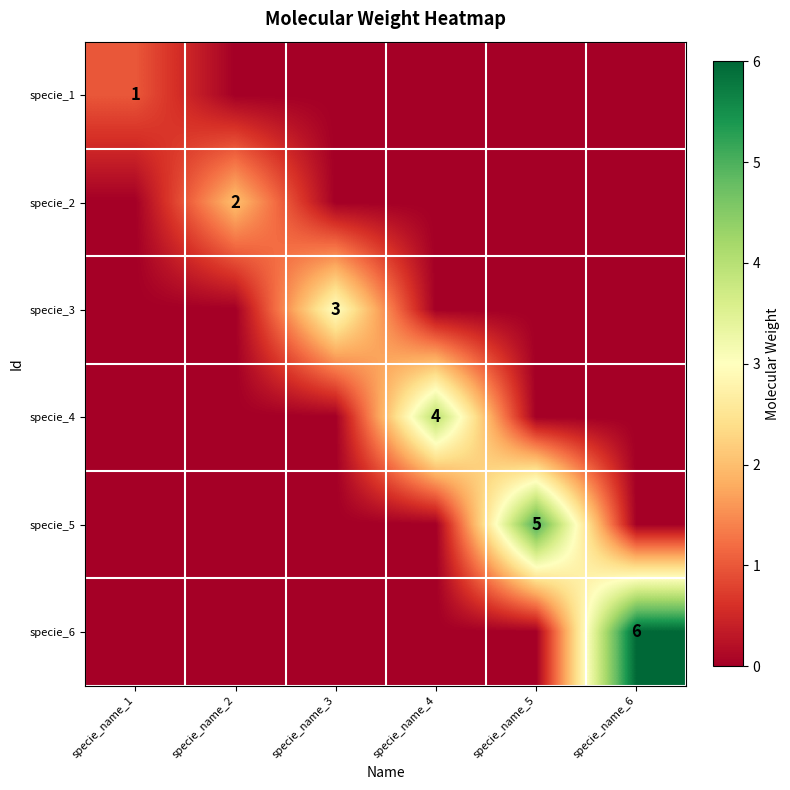

The specie_4 series shows 4 at specie_name_4. True or false?

True